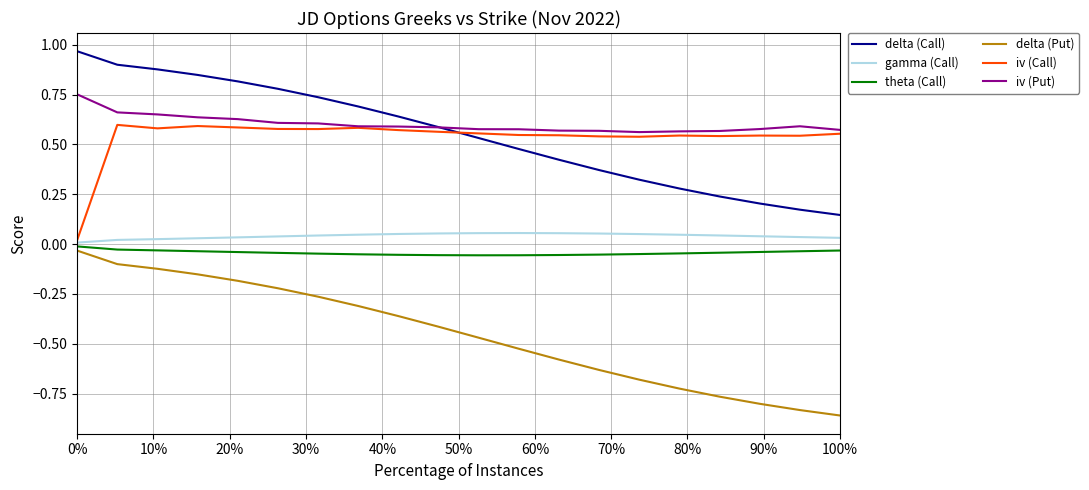

Which series has the widest spread of values?

delta (Put)